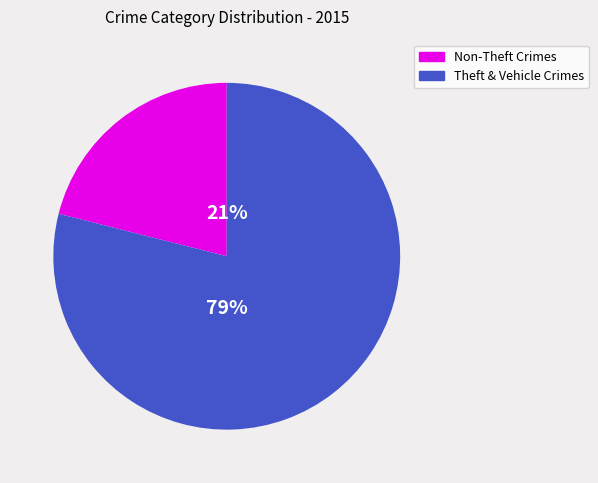

Approximately how many times larger is the value at Non-Theft Crimes compared to Theft & Vehicle Crimes?

0.3